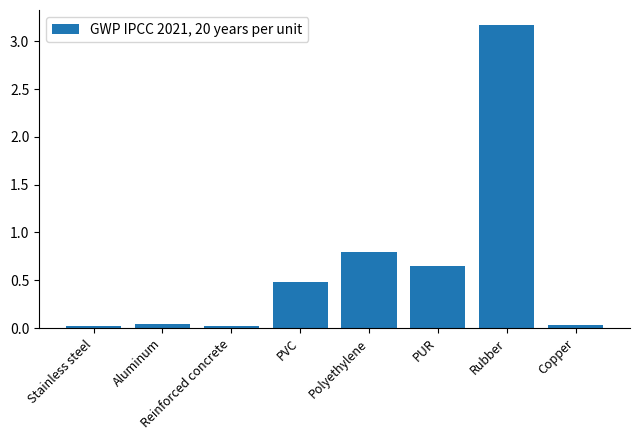

True or false: the data shows 4.9 at Rubber.

False